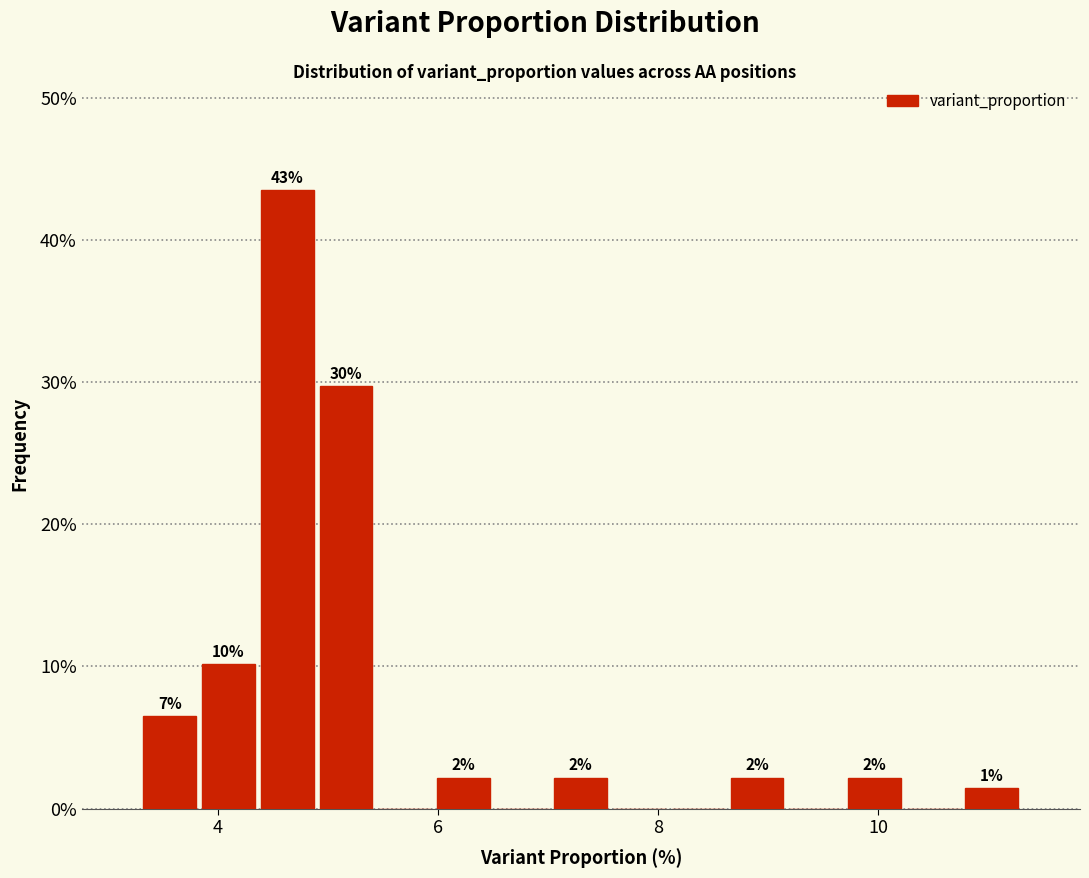

Read against the x-axis, roughly where is the centre of the tallest bar?

4.6